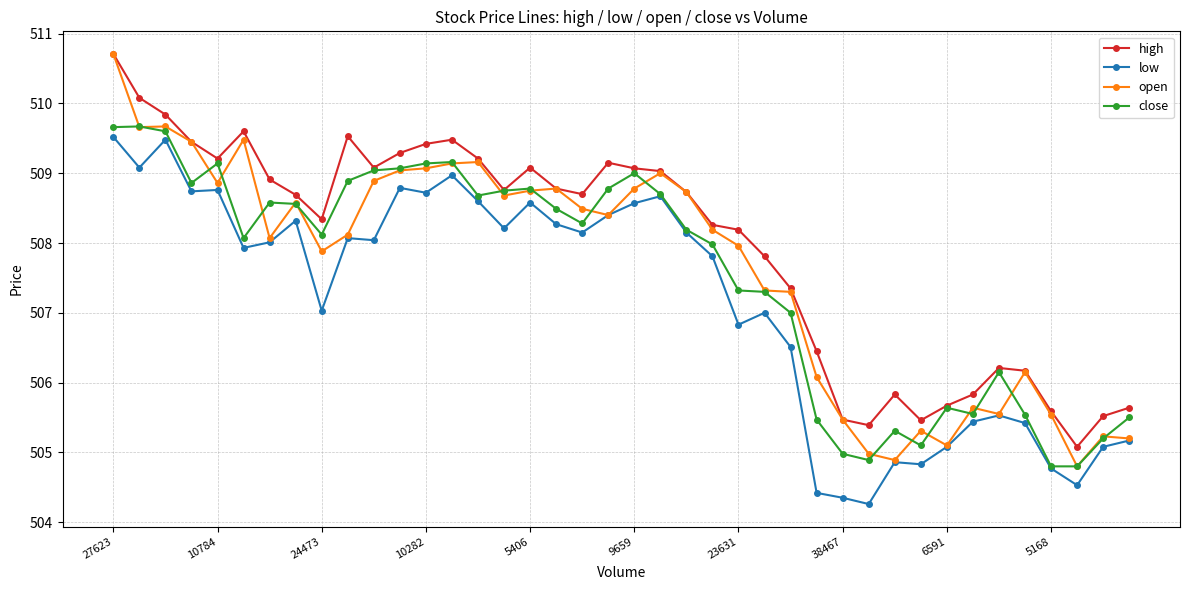

What is the value of the close point at the 14th from the left?

509.2